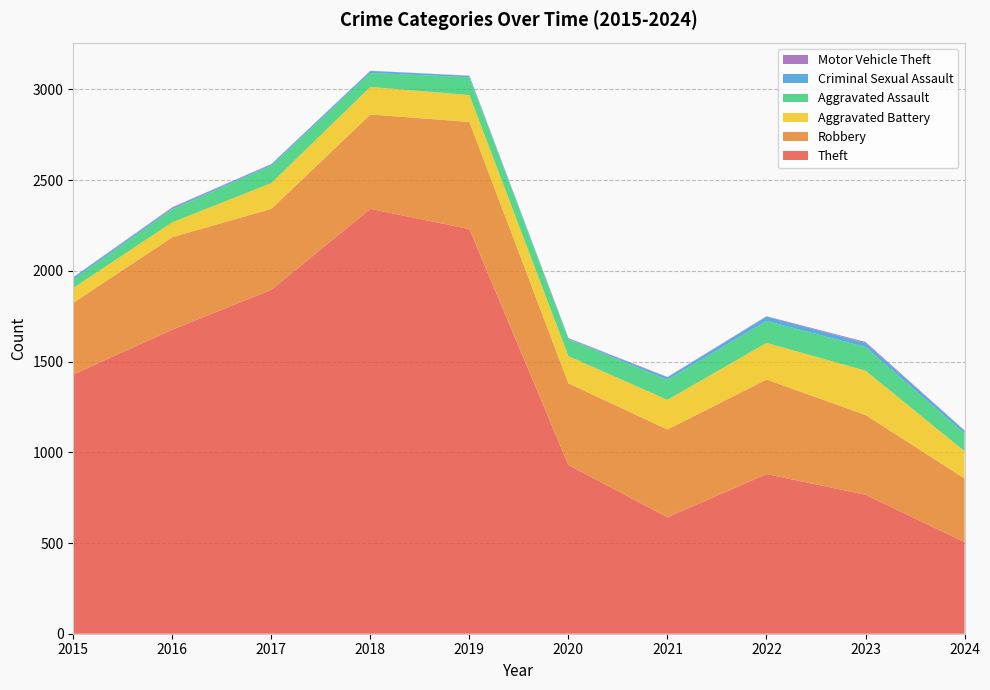

Reading left to right, what are all the values shown in this chart?

Theft: 1429	1676	1896	2342	2230	930	642	880	766	505
Robbery: 395	510	446	520	591	450	484	521	440	351
Aggravated Battery: 82	82	142	152	148	150	163	202	244	150
Aggravated Assault: 46	71	95	77	98	94	110	121	130	97
Criminal Sexual Assault: 12	8	8	11	8	3	14	24	22	16
Motor Vehicle Theft: 1	4	2	1	1	3	2	2	6	2